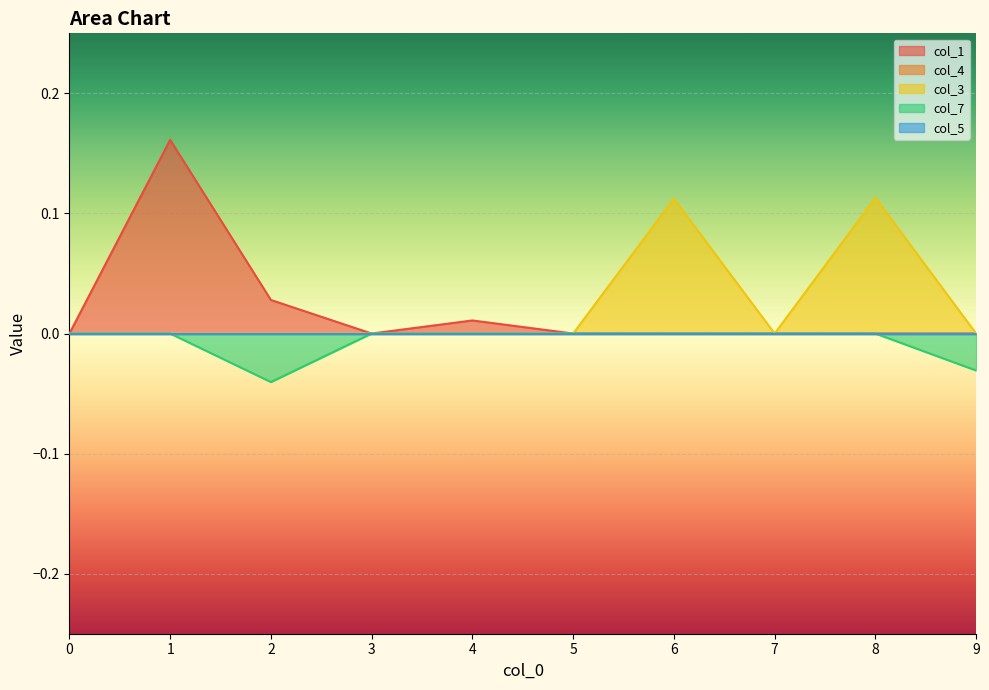

Does the chart display data point markers on the line(s)?

No